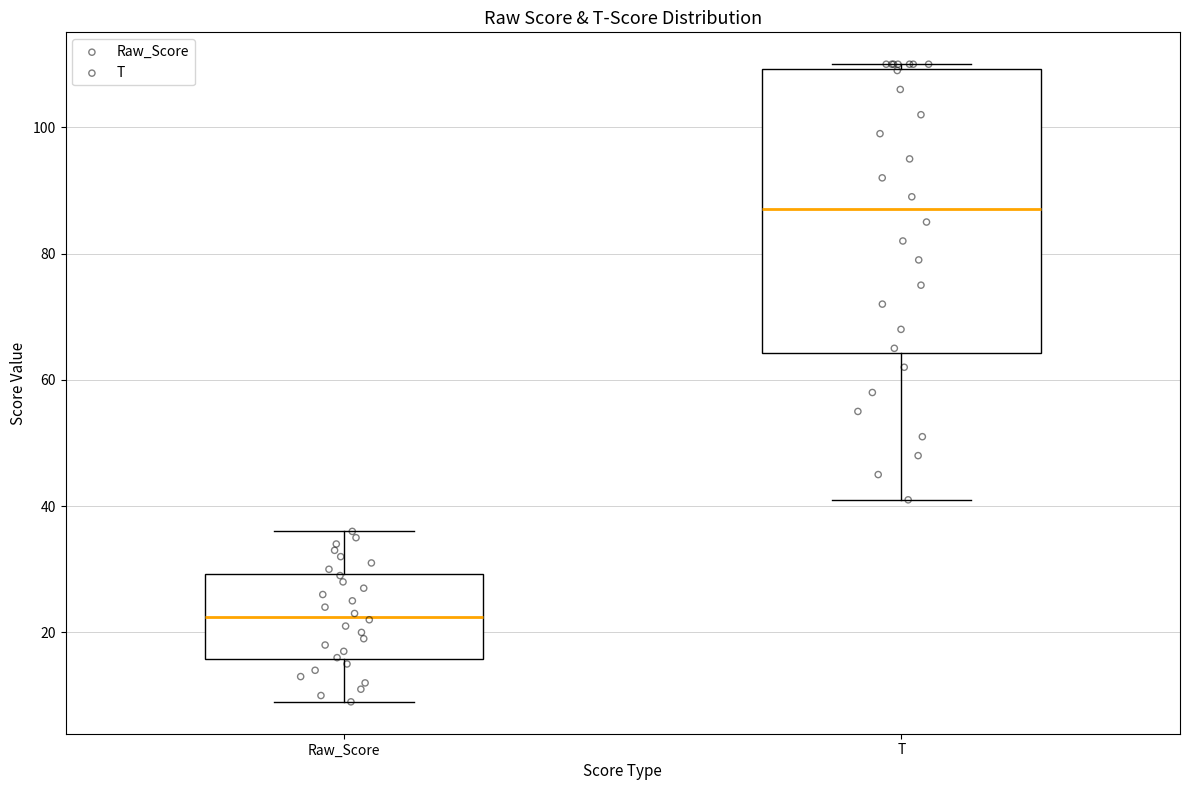

Reading left to right, read every box against the y-axis: the position of its median line, the range the box covers, and the ends of its whiskers. The values are not printed on the chart, so give them approximately, as read against the axis.

Raw_Score: median 22, box 16 to 30, whiskers 10 to 36
T: median 88, box 64 to 110, whiskers 42 to 110 (just above the box's upper edge)